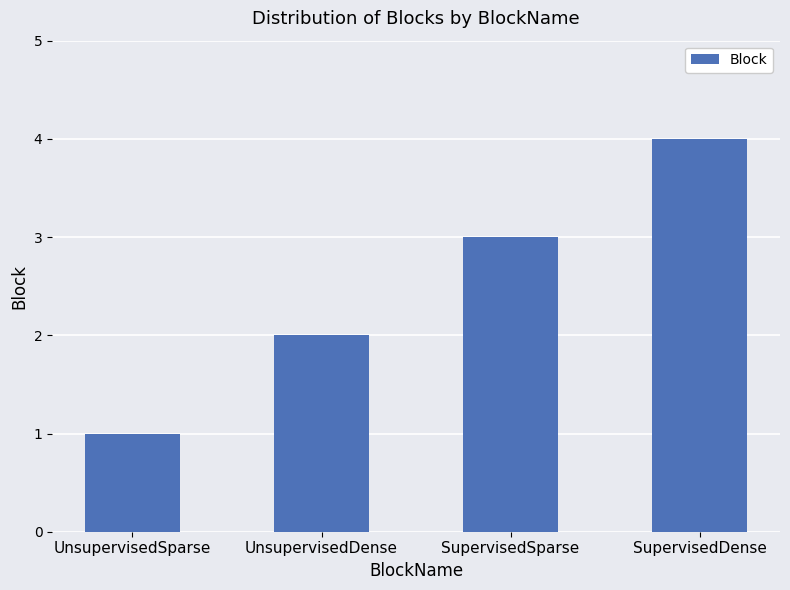

What is the sum of the values at UnsupervisedSparse and SupervisedSparse?

4